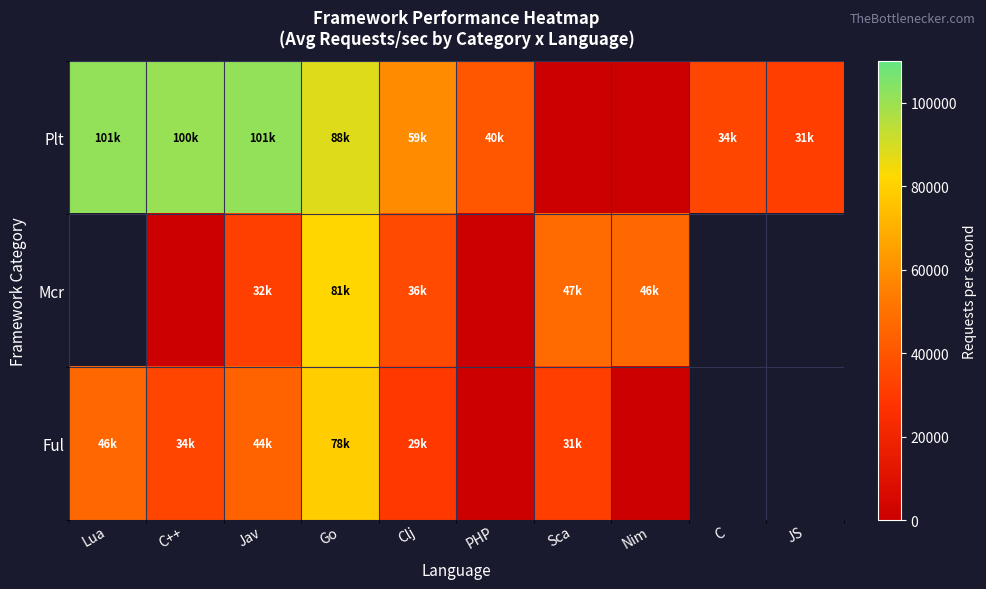

List the series in order of their peak value, highest first.

Plt, Mcr, Ful